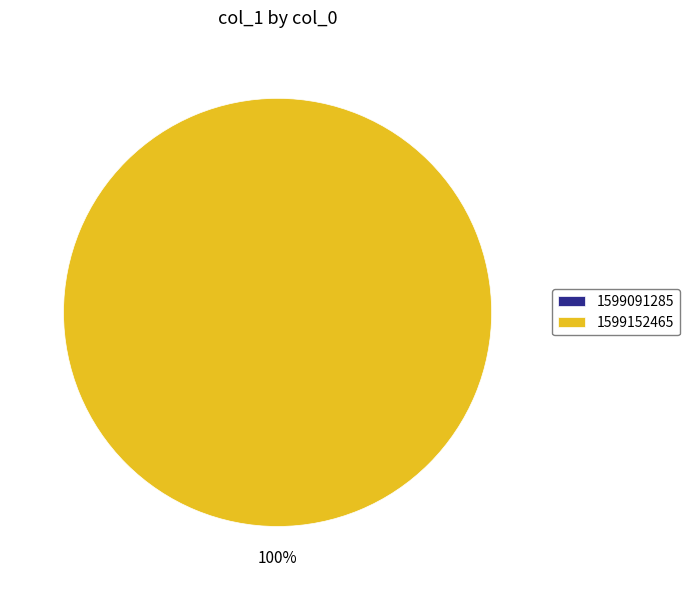

What is the smallest slice in the pie chart?

1599091285